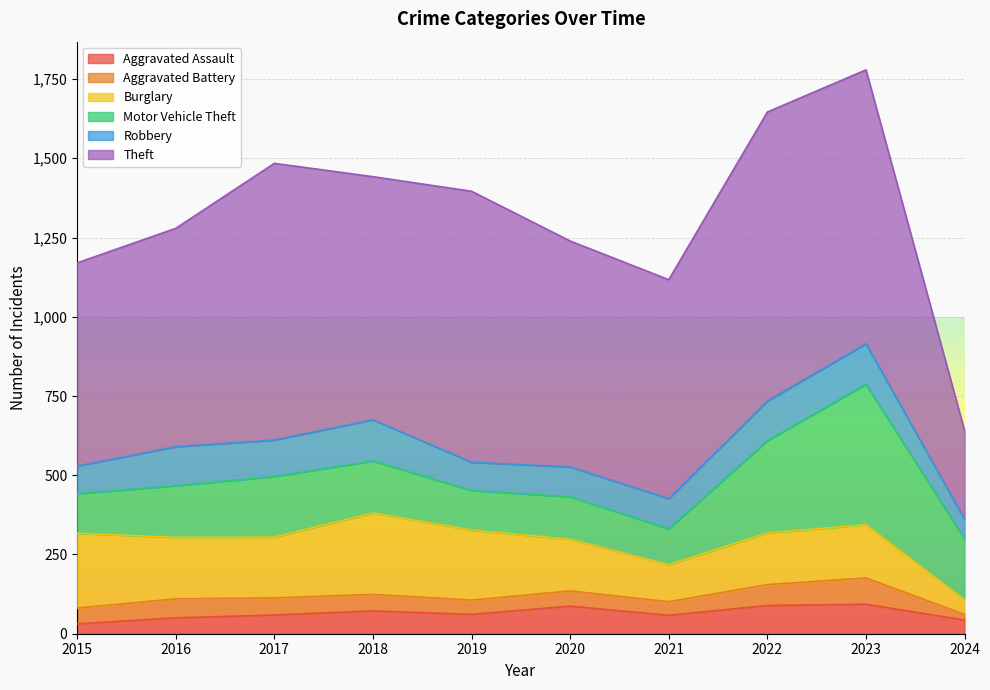

What is the value of the Aggravated Battery point at the 3rd from the left?

54